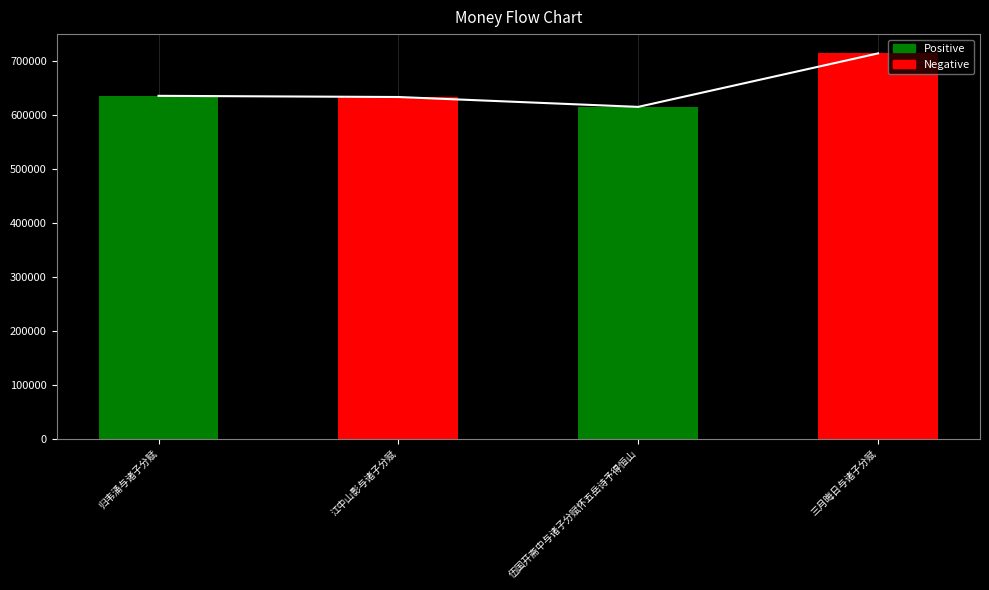

Is it true that the value at 江中山影与诸子分赋 is 1078318?

False